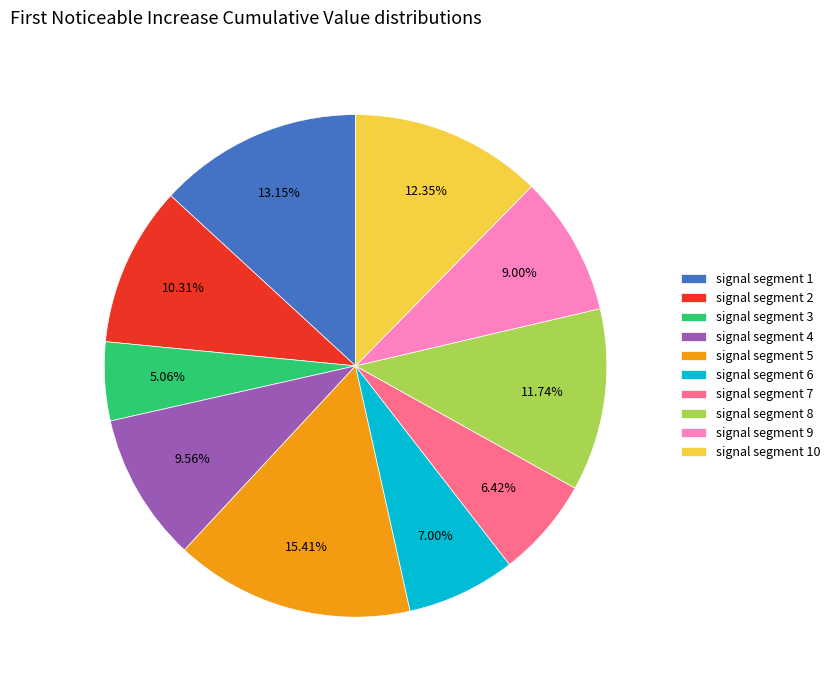

Is there any slice that represents more than half of the pie?

No